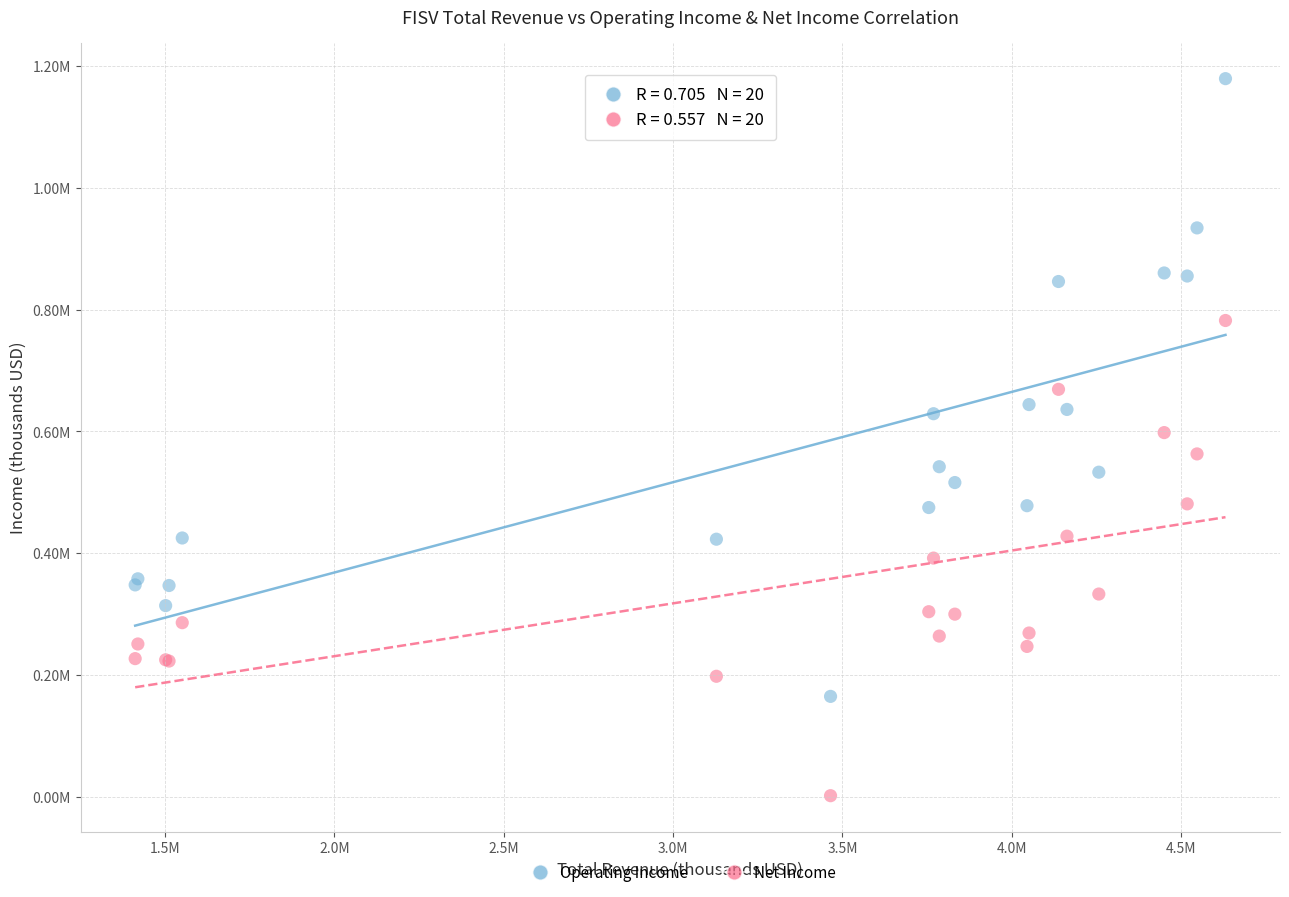

What are all the series names shown in the legend?

Operating Income, Net Income